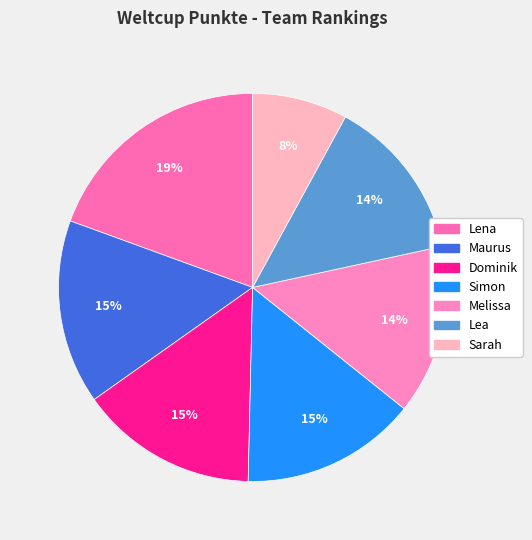

To the nearest percent, what portion does Simon represent?

15%